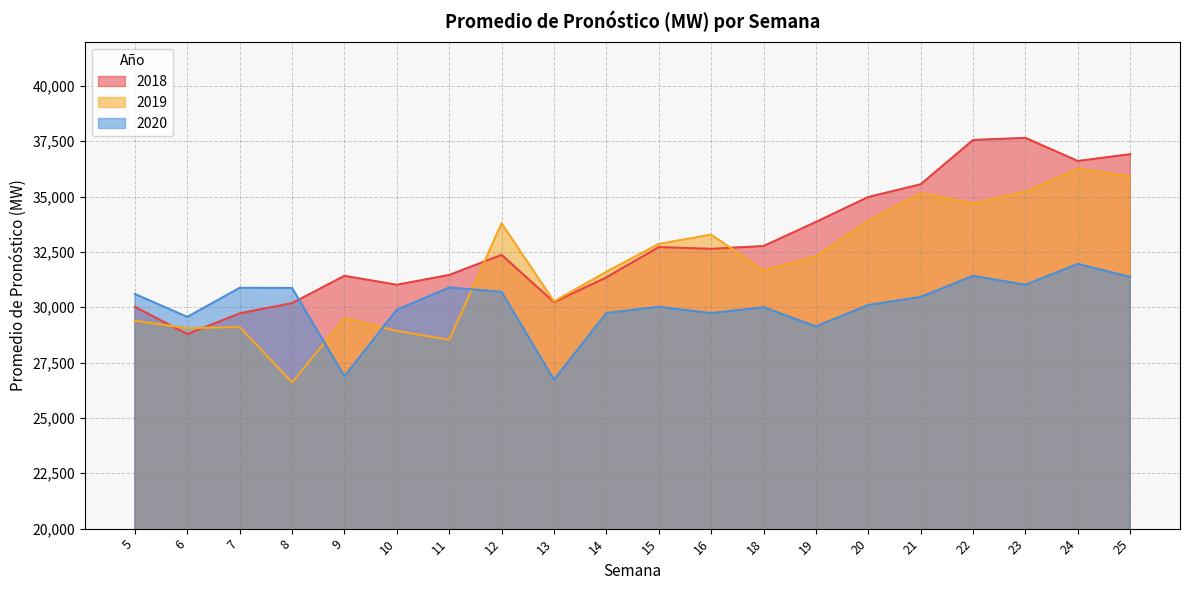

Is the value of 2018 at 13 greater than the value of 2020 at 10?

Yes